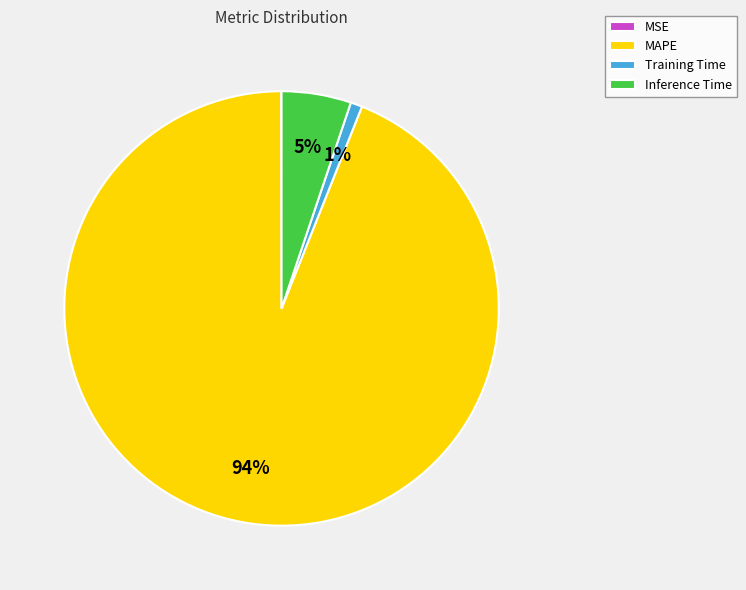

Which has a higher value, MAPE or Inference Time?

MAPE